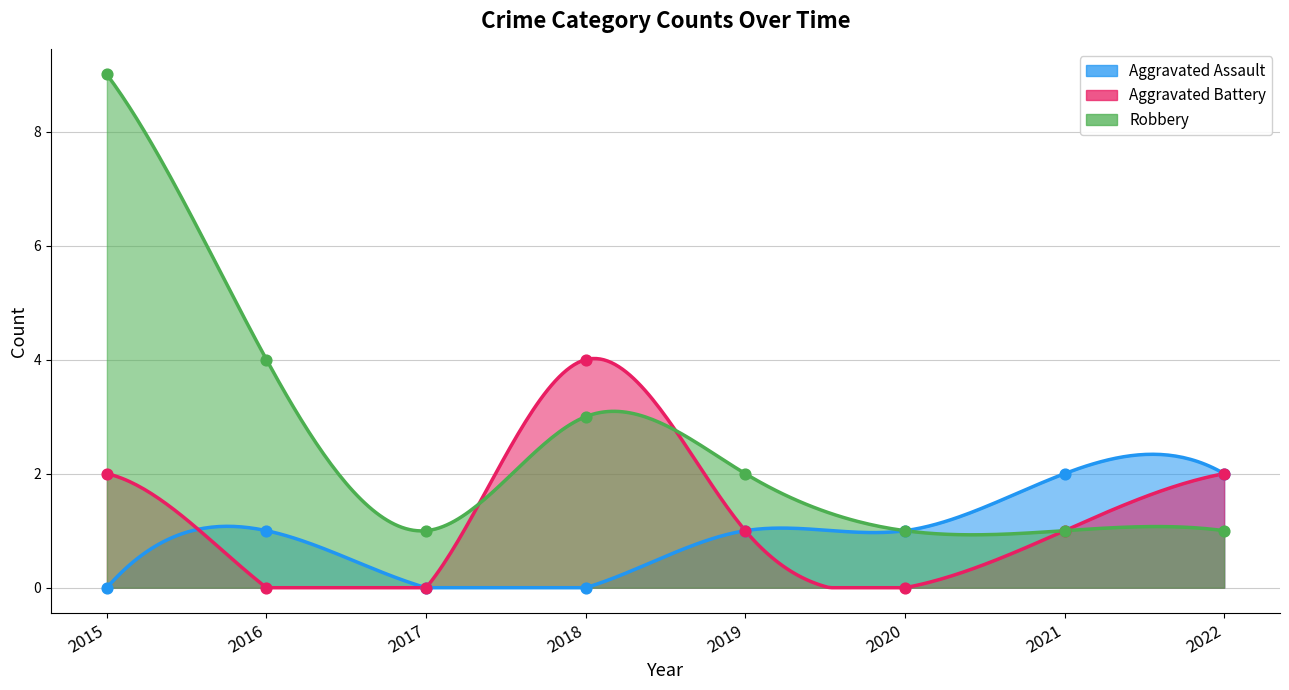

At which category is the sum across all series the highest?

2015